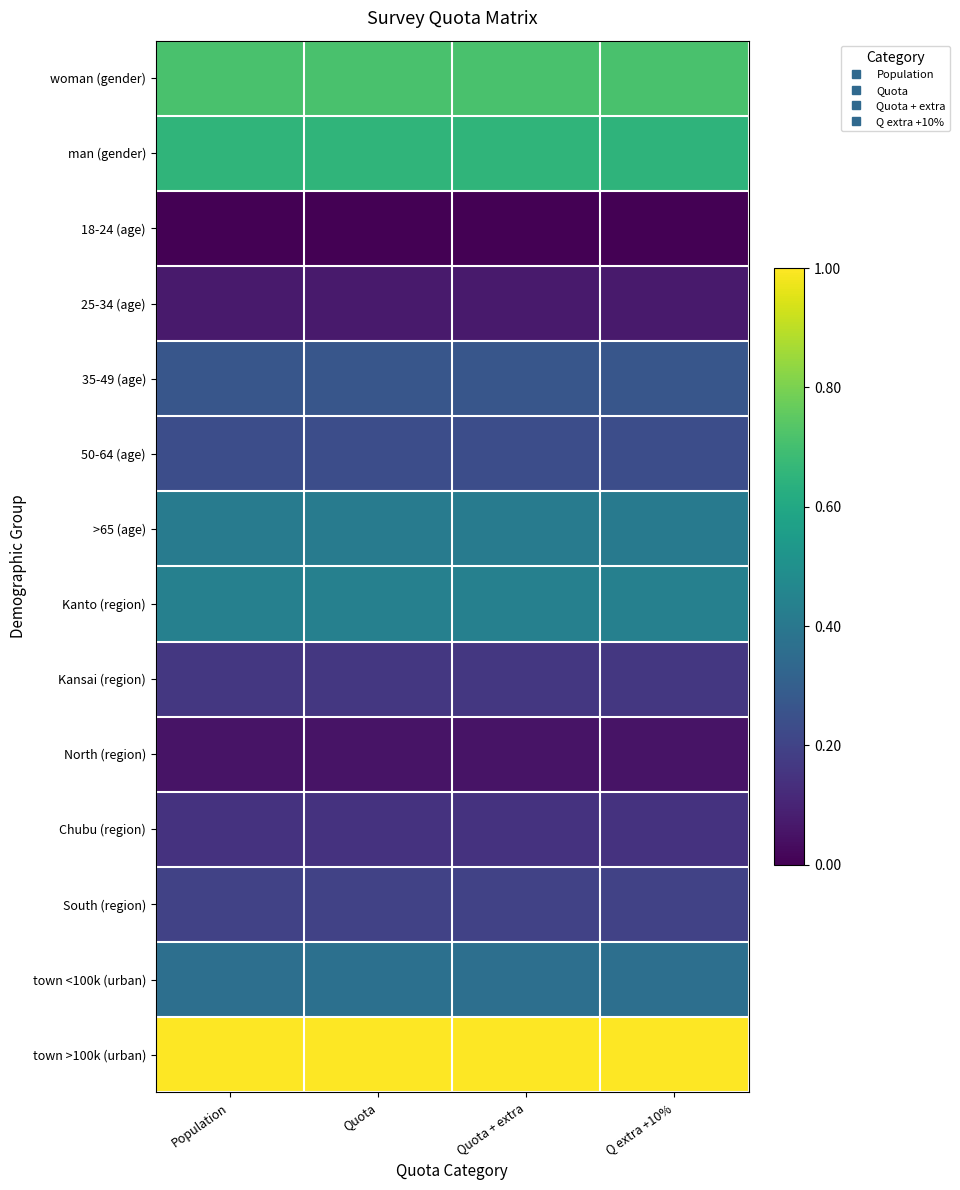

At which category does the chart reach its peak across all series?

Population